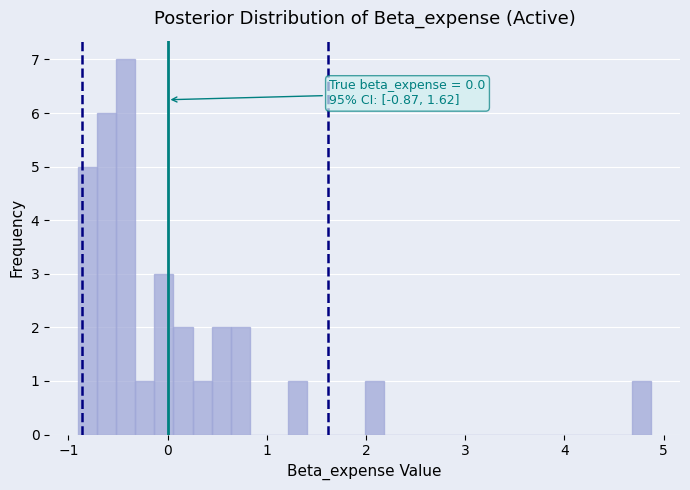

Read against the x-axis, roughly where is the centre of the tallest bar?

-0.4